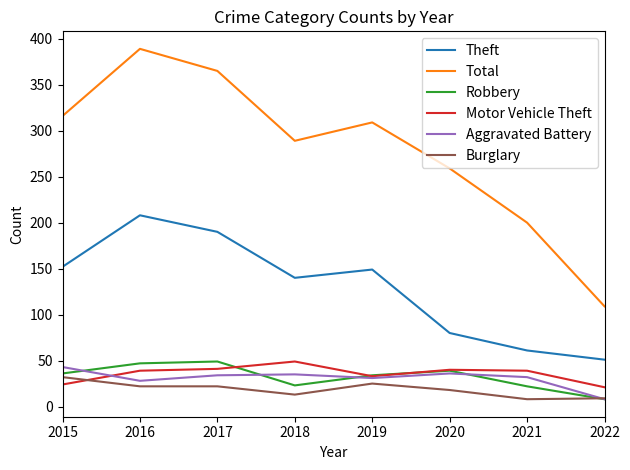

What is the spread (max minus min) of values at 2022?

101